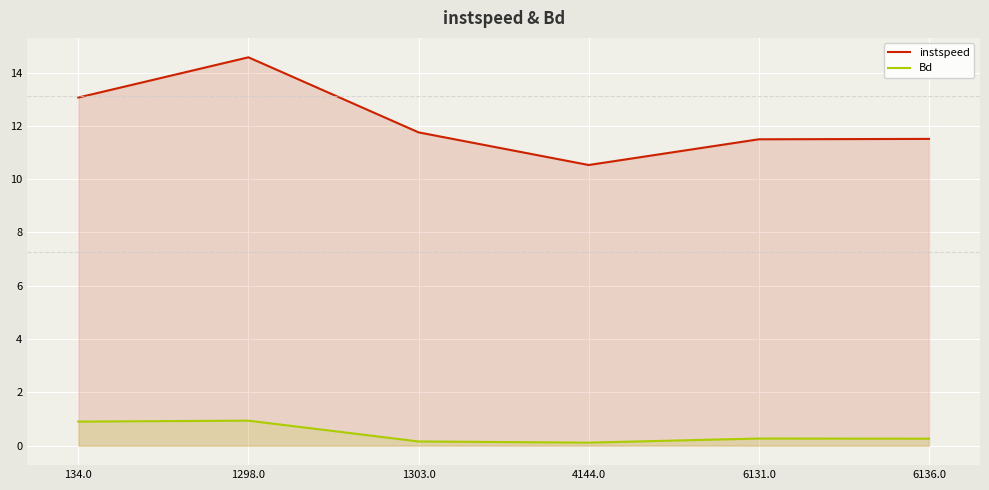

What value does the Bd series have at 1303.0?

0.2